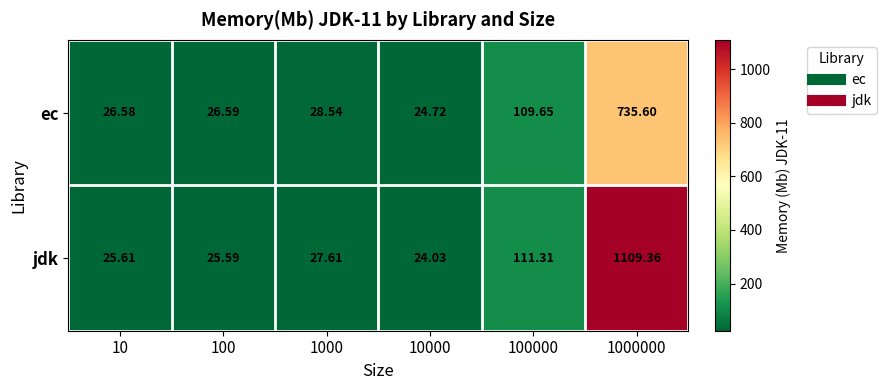

Which series has the largest range (max minus min)?

jdk